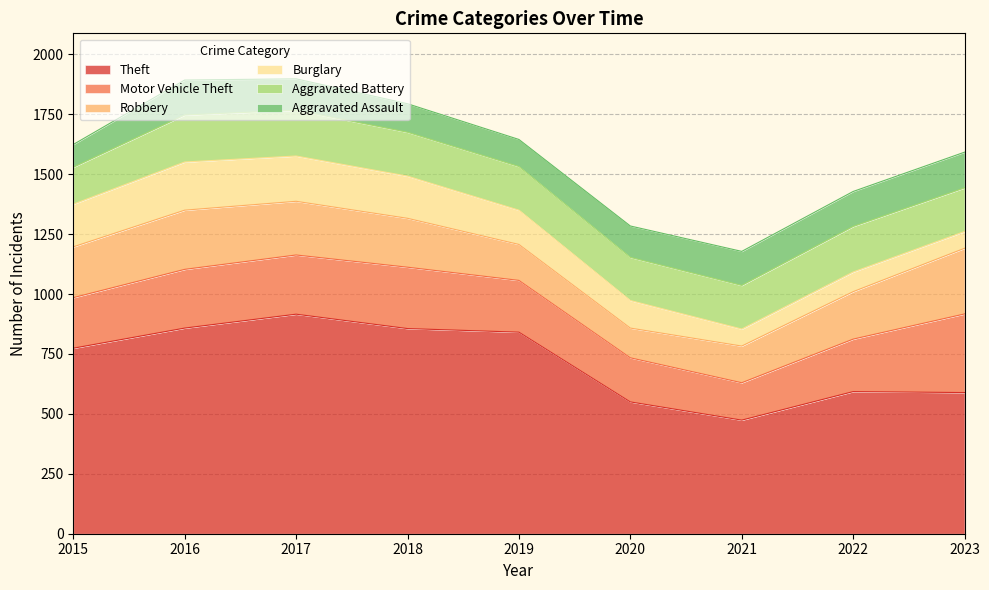

Does the chart have visible grid lines?

Yes